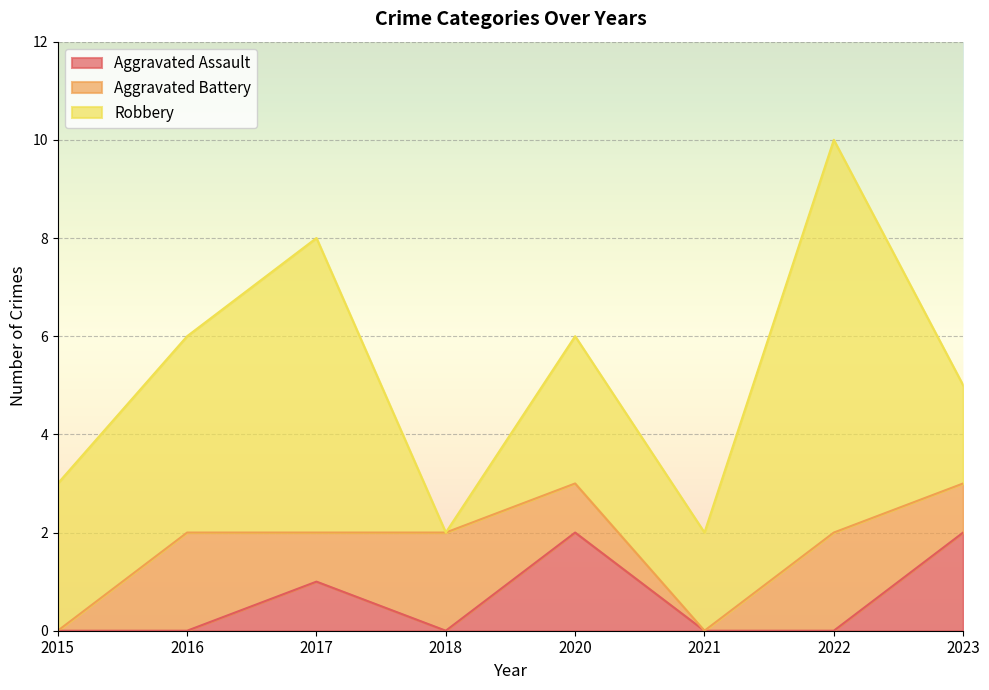

What is the difference between the second highest and minimum values in the Aggravated Assault series?

2